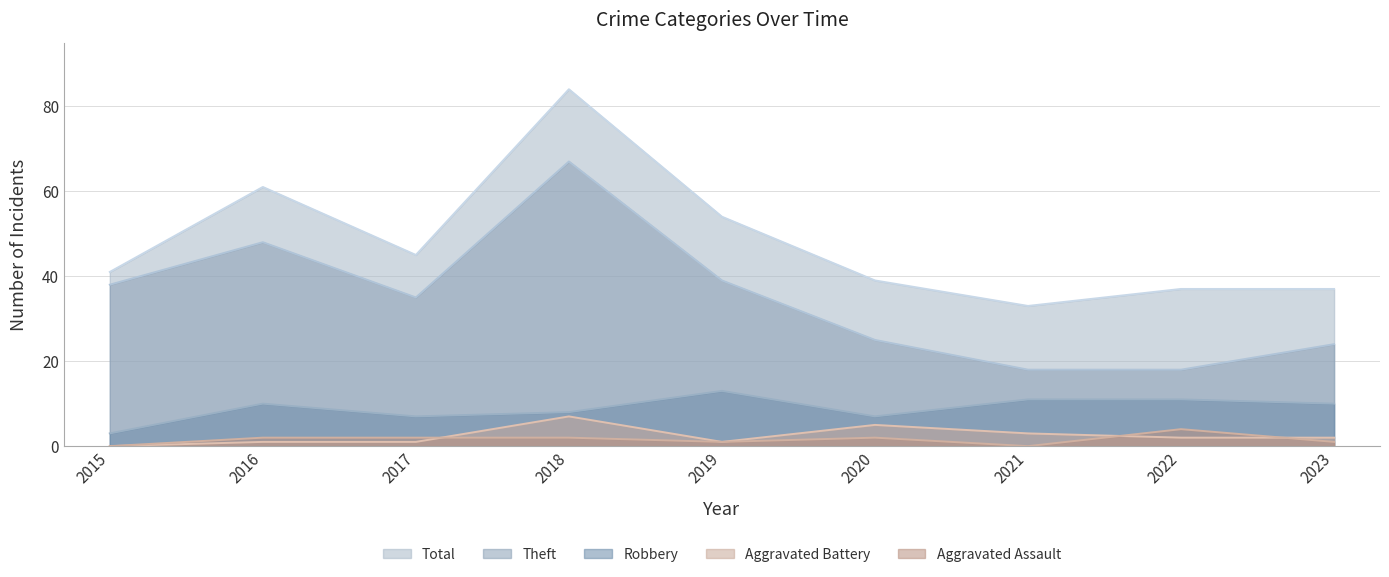

Reading left to right, list all the values displayed in this chart.

Robbery: 2015=3	2016=10	2017=7	2018=8	2019=13	2020=7	2021=11	2022=11	2023=10
Theft: 2015=38	2016=48	2017=35	2018=67	2019=39	2020=25	2021=18	2022=18	2023=24
Aggravated Assault: 2015=0	2016=2	2017=2	2018=2	2019=1	2020=2	2021=0	2022=4	2023=1
Aggravated Battery: 2015=0	2016=1	2017=1	2018=7	2019=1	2020=5	2021=3	2022=2	2023=2
Total: 2015=41	2016=61	2017=45	2018=84	2019=54	2020=39	2021=33	2022=37	2023=37